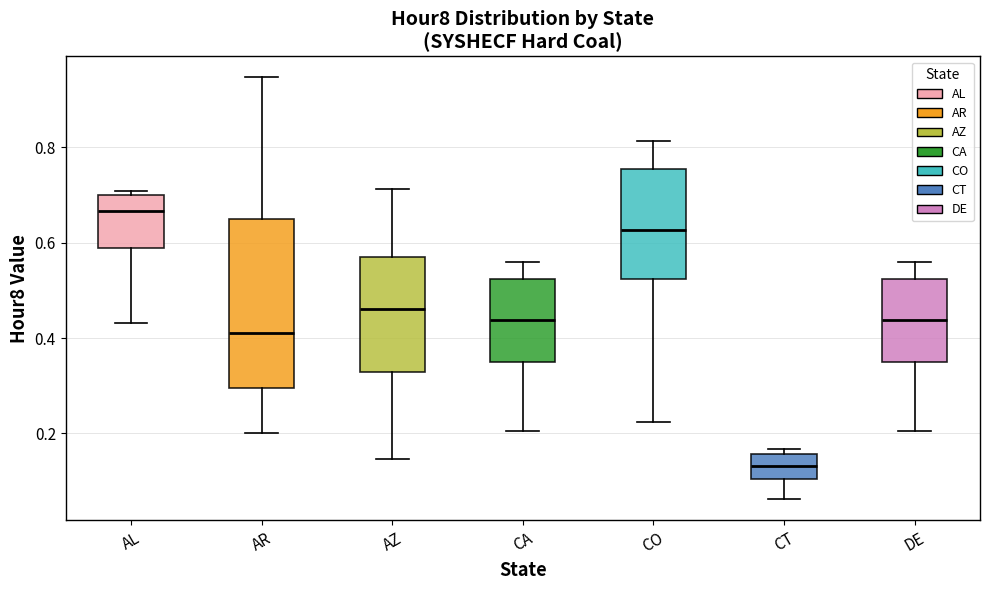

Reading left to right, transcribe this box plot: for each box, give where its median line is, the range the box spans, and where its two whiskers end, as read against the y-axis. The values are not printed on the chart, so give them approximately, as read against the axis.

AL: median 0.66, box 0.58 to 0.70, whiskers 0.44 to 0.70 (just above the box's upper edge)
AR: median 0.42, box 0.30 to 0.64, whiskers 0.20 to 0.94
AZ: median 0.46, box 0.32 to 0.56, whiskers 0.14 to 0.72
CA: median 0.44, box 0.34 to 0.52, whiskers 0.20 to 0.56
CO: median 0.62, box 0.52 to 0.76, whiskers 0.22 to 0.82
CT: median 0.14, box 0.10 to 0.16, whiskers 0.06 to 0.16 (just above the box's upper edge)
DE: median 0.44, box 0.34 to 0.52, whiskers 0.20 to 0.56